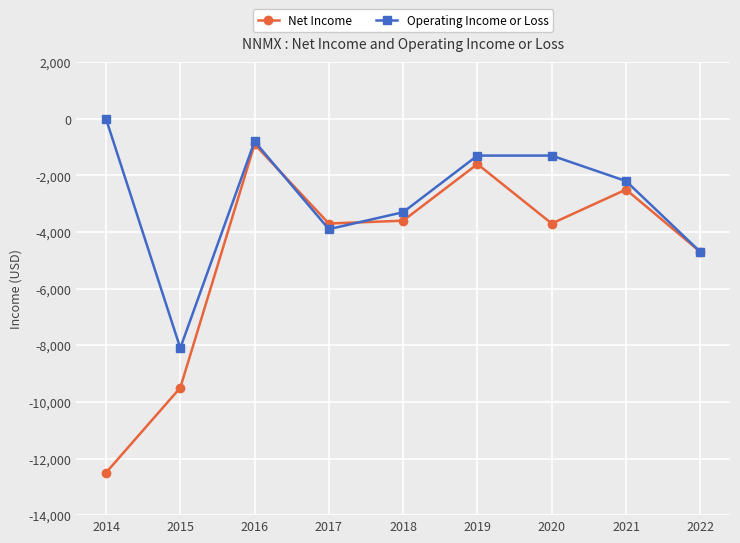

Where is the first local maximum for Operating Income or Loss?

2016